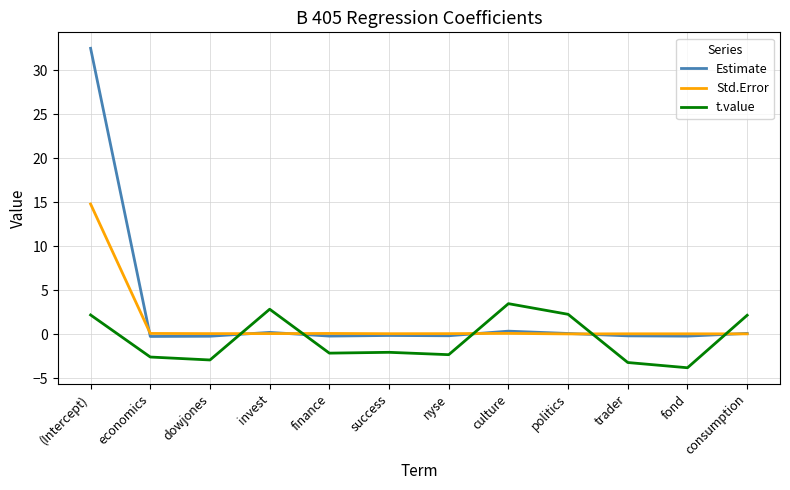

After their last crossing, which series has the higher values: Std.Error or t.value?

t.value